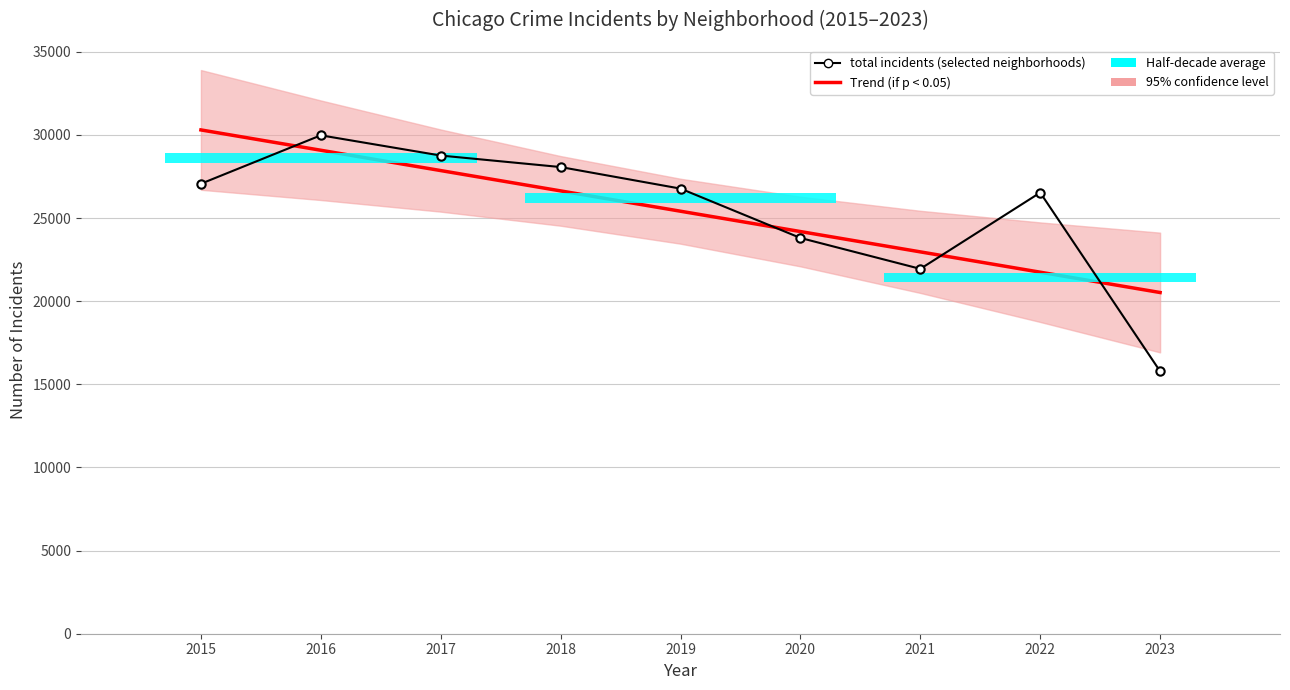

Which series has the widest spread of values?

total incidents (selected neighborhoods)